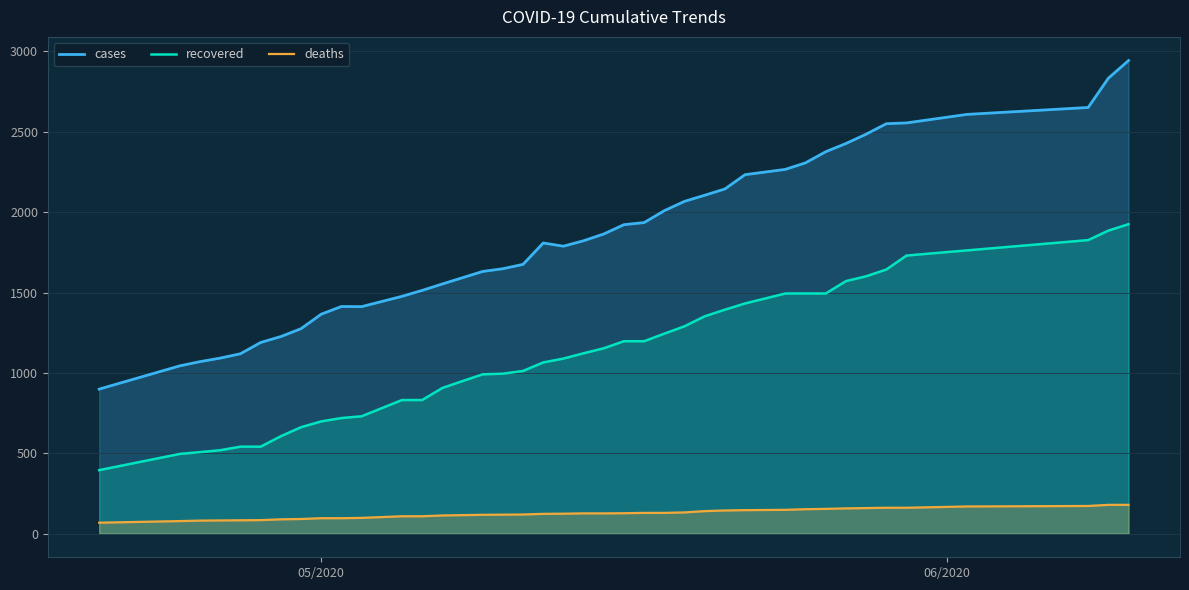

How many lines are shown in the chart?

3